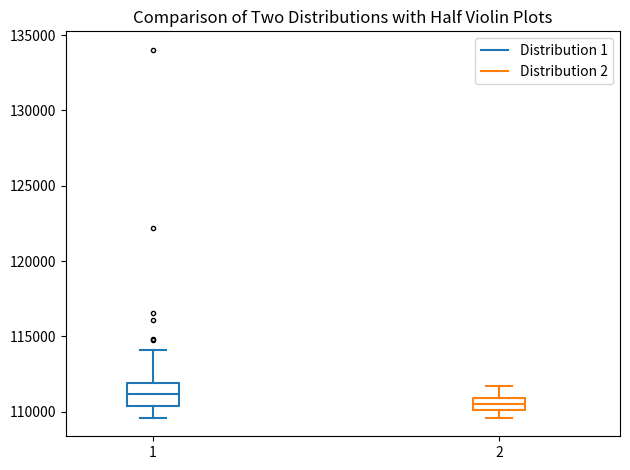

Where is the lower edge of the box at x = 2 on the y-axis? The values are not printed on the chart, so give them approximately, as read against the axis.

110000